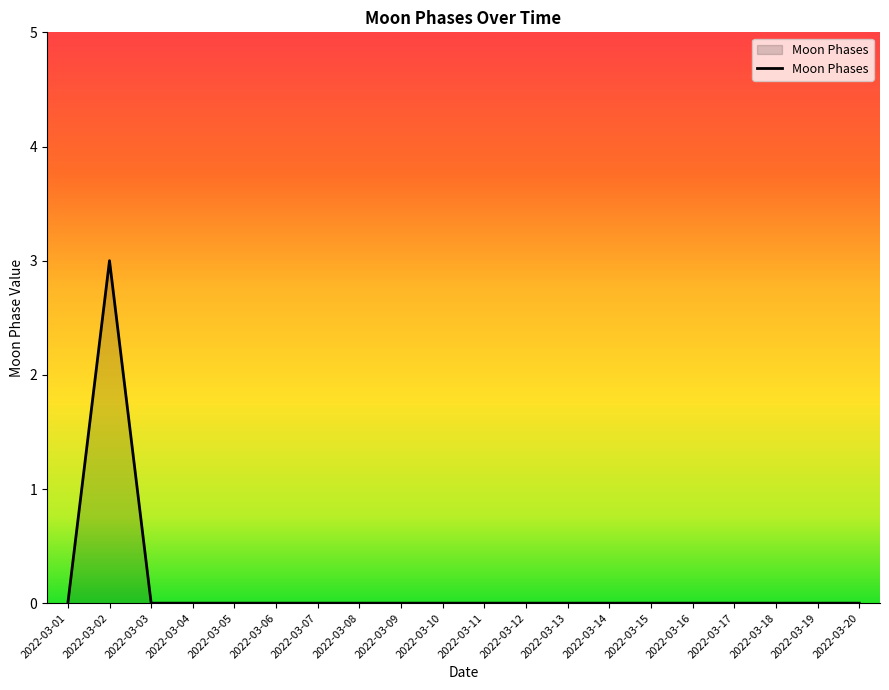

How many series are shown in this chart?

1